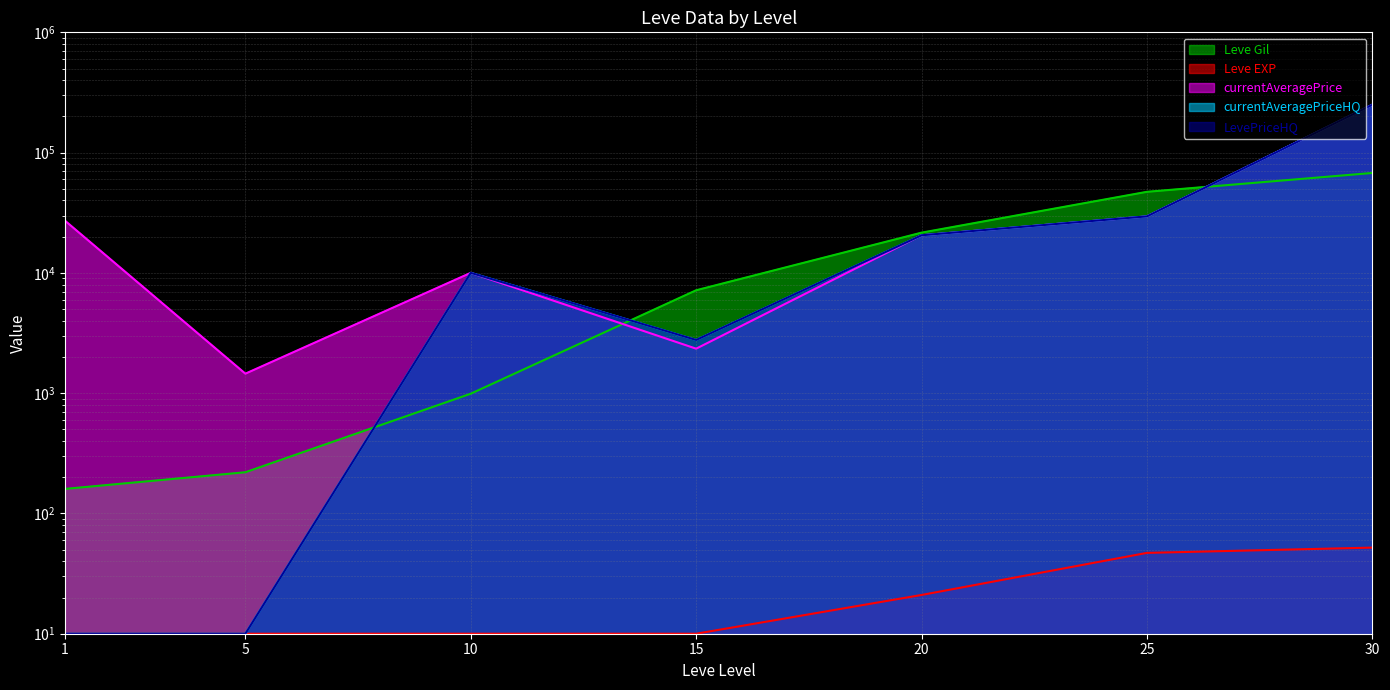

True or false: currentAveragePriceHQ and Leve EXP cross at least once.

False